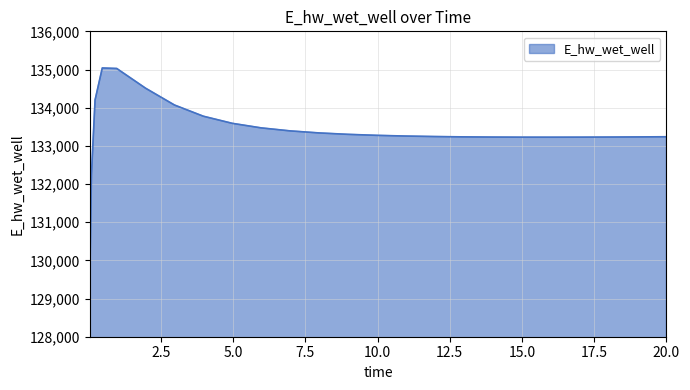

What is the greatest value displayed?

135040.2